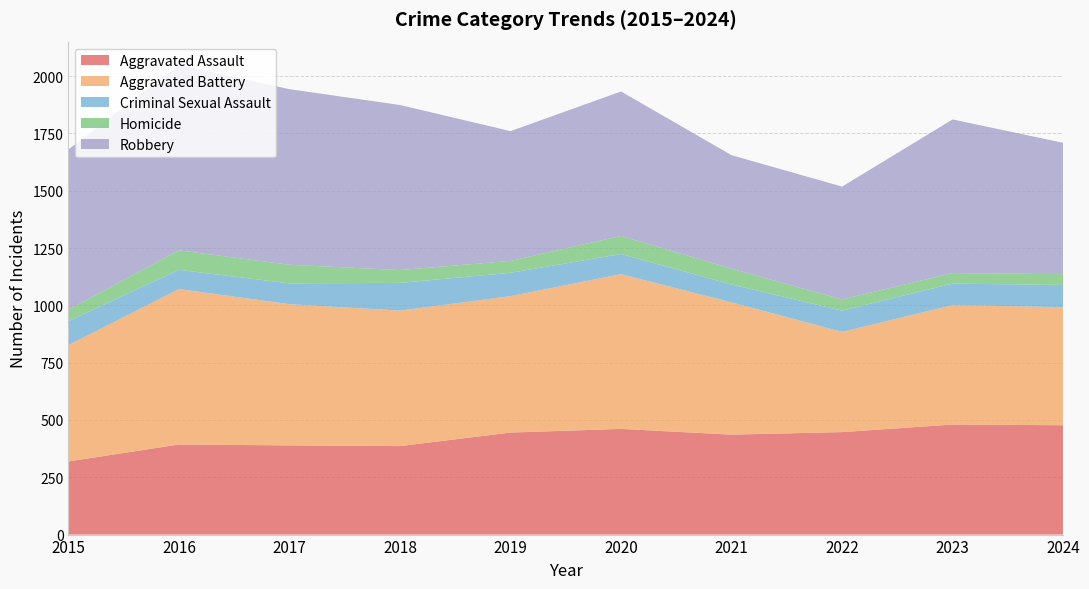

Reading right to left, extract all data points from this chart.

Aggravated Assault: 2024=477	2023=480	2022=447	2021=436	2020=461	2019=445	2018=386	2017=389	2016=393	2015=319
Aggravated Battery: 2024=515	2023=521	2022=437	2021=577	2020=675	2019=595	2018=591	2017=616	2016=678	2015=507
Criminal Sexual Assault: 2024=97	2023=94	2022=93	2021=78	2020=88	2019=102	2018=121	2017=91	2016=84	2015=105
Homicide: 2024=47	2023=46	2022=49	2021=69	2020=79	2019=52	2018=56	2017=81	2016=85	2015=50
Robbery: 2024=573	2023=670	2022=492	2021=495	2020=630	2019=566	2018=720	2017=766	2016=808	2015=699